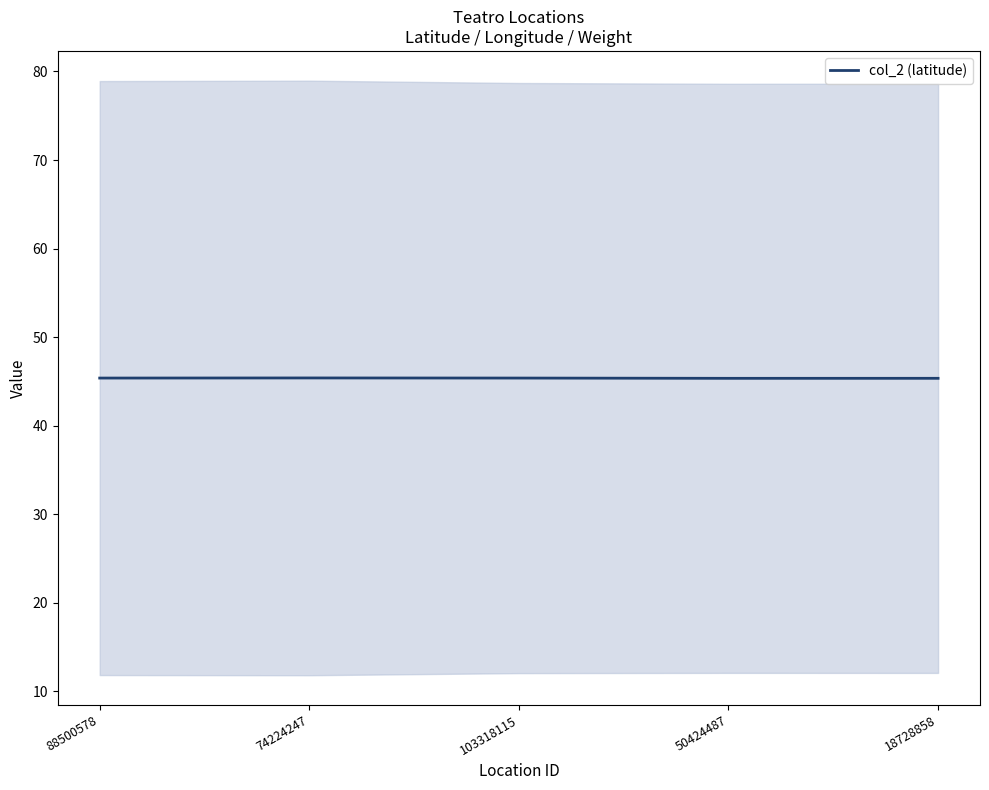

The chart shows a value of 45.4 at 74224247. True or false?

True